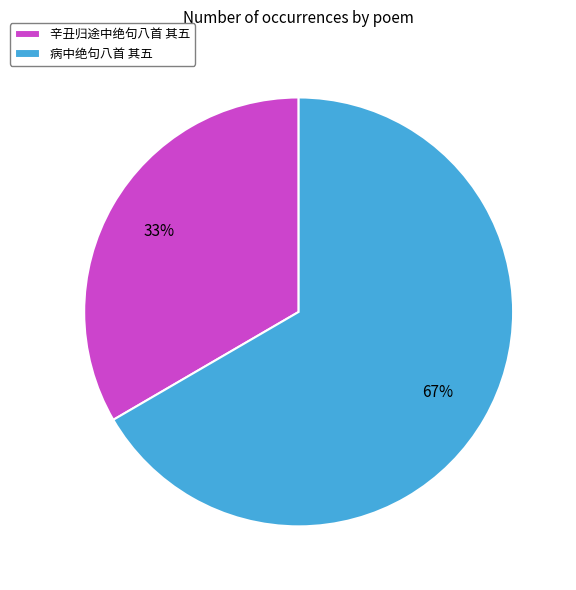

Is there a majority slice in this chart?

Yes